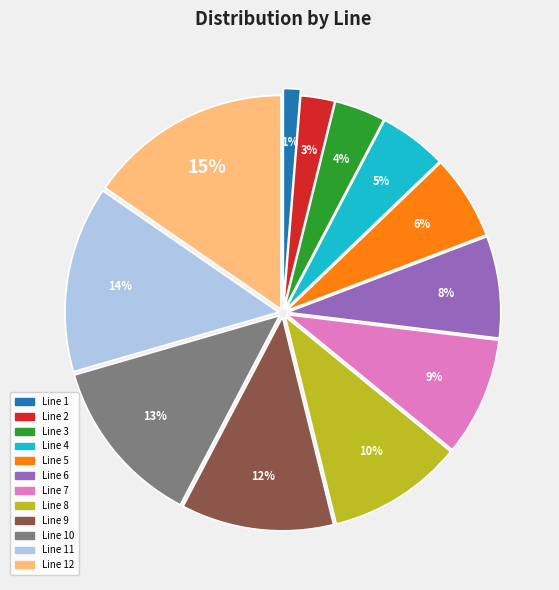

Is there any slice that represents more than half of the pie?

No